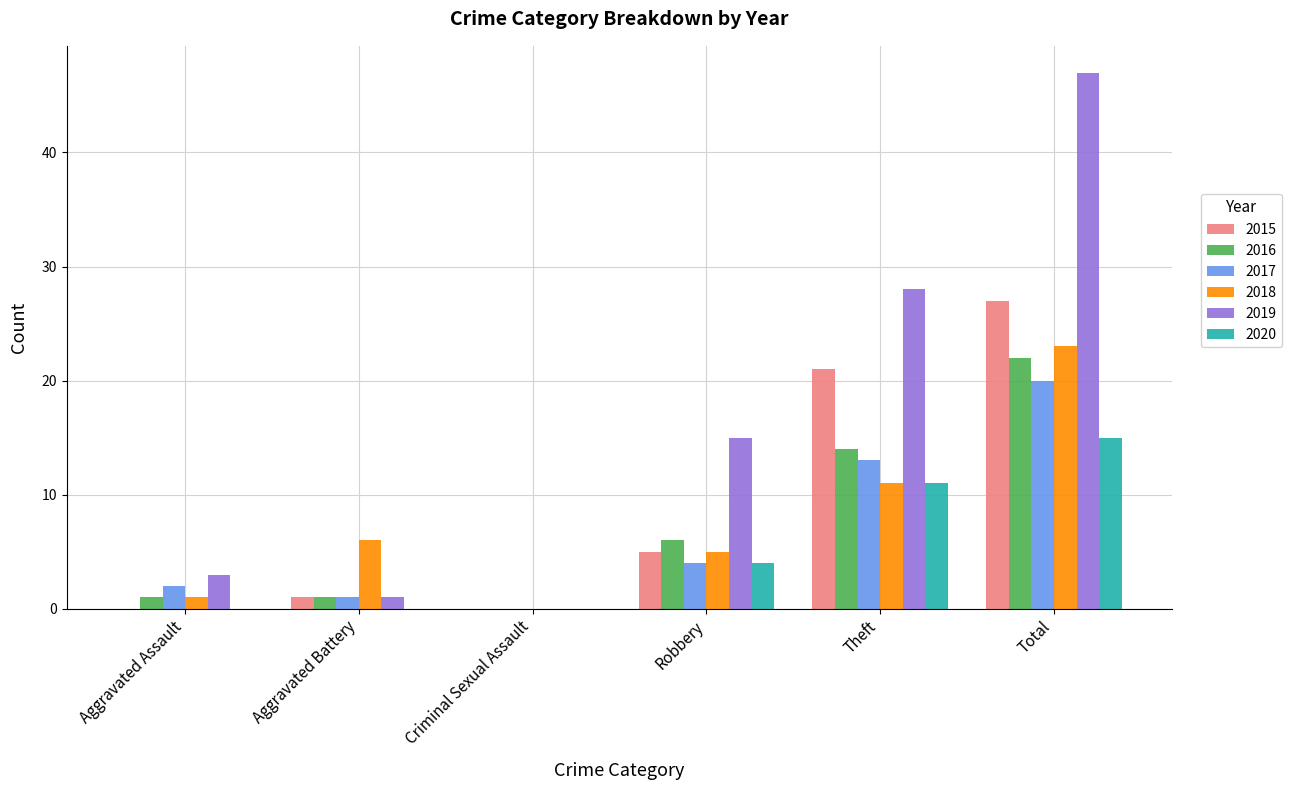

How many distinct data groups are displayed?

6